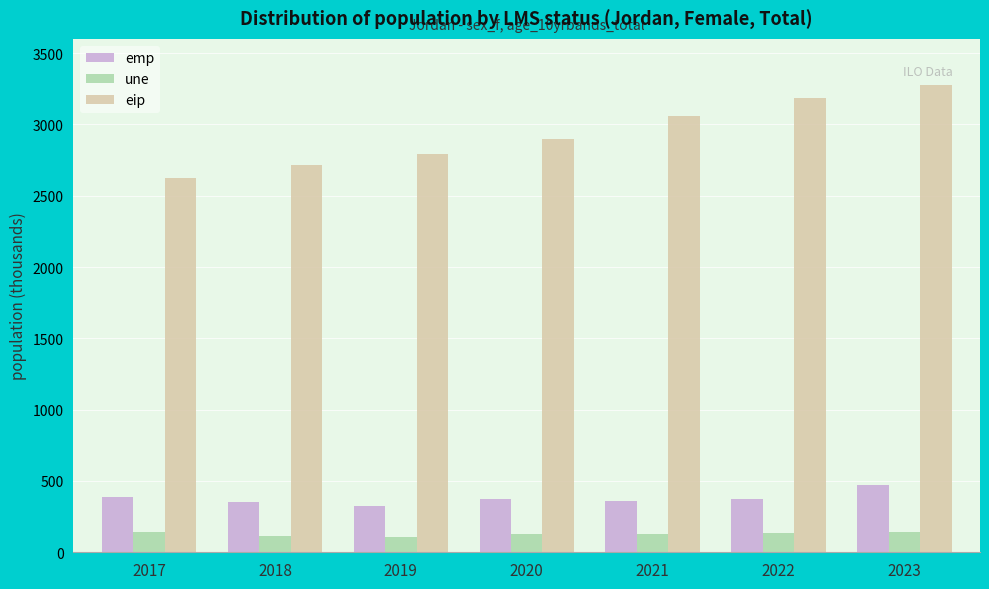

Does the chart contain any negative values?

No